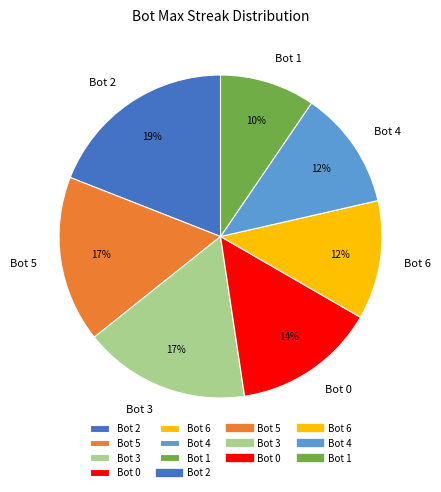

Which category has the biggest portion of the pie?

Bot 2